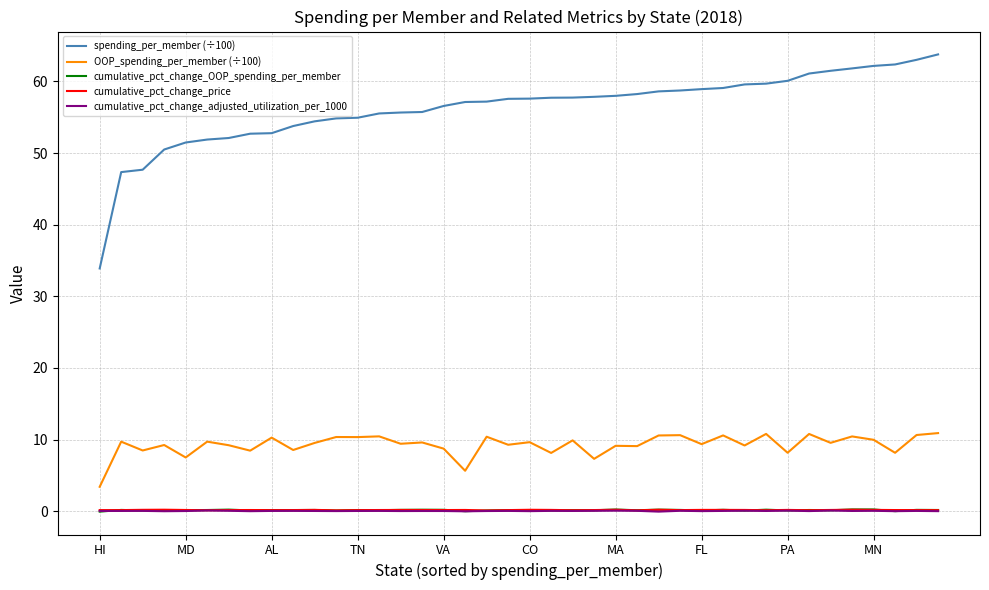

Which series has the largest total across all categories?

spending_per_member (÷100)